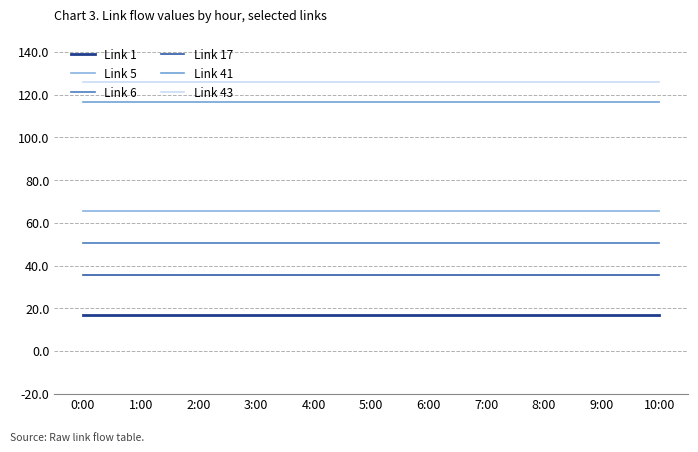

What is the total value across all series at 8:00?

411.3